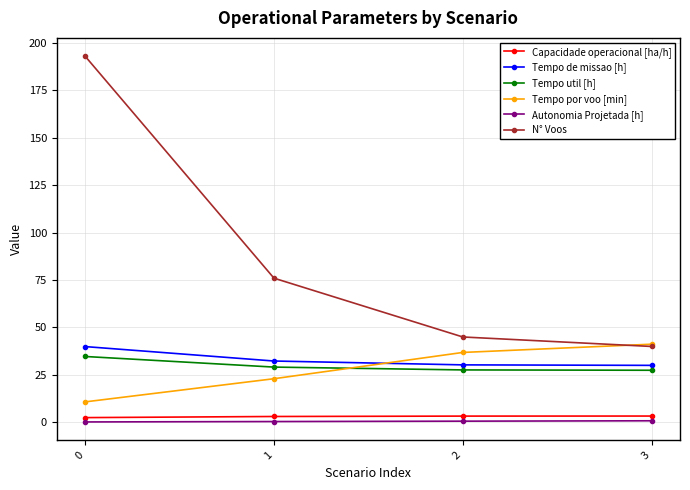

Which series has the widest spread of values?

N° Voos